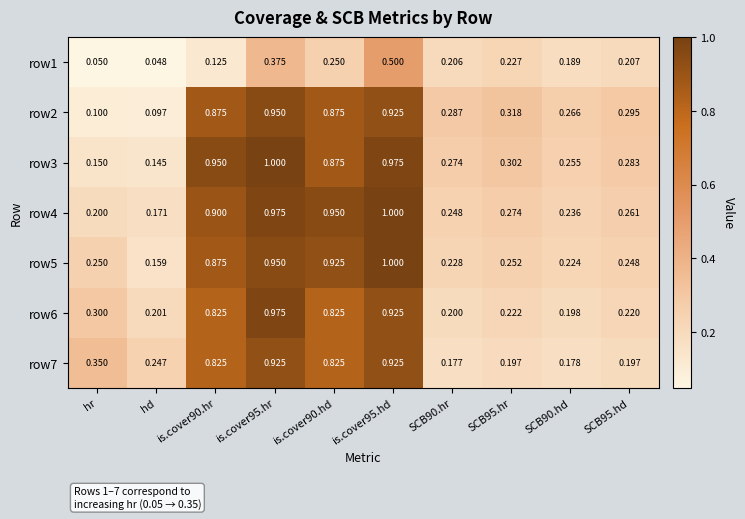

At which label is row1 closest to 0?

hd